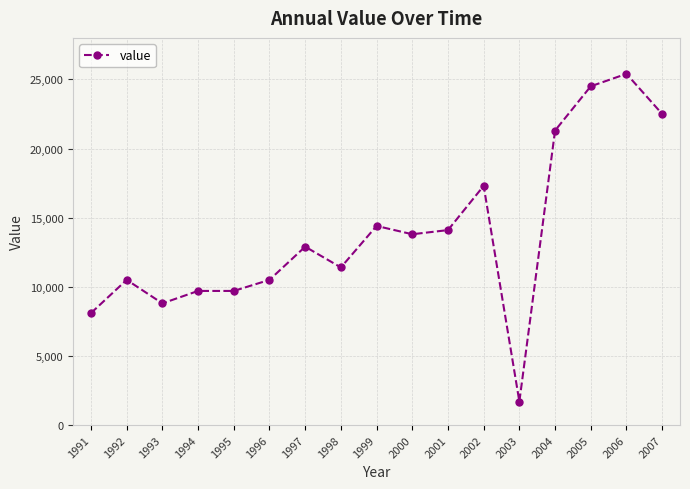

What is the difference between the second highest and second lowest values?

16400